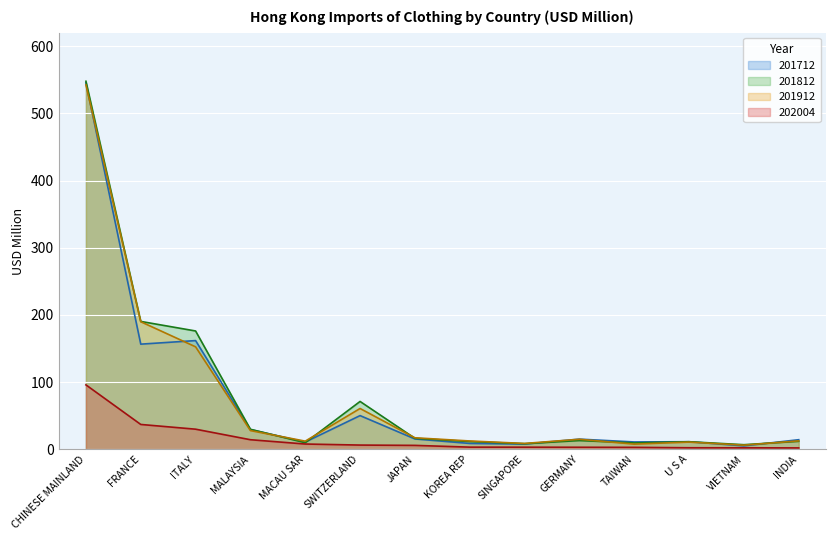

Rank the series at TAIWAN from highest to lowest value.

201712, 201812, 201912, 202004